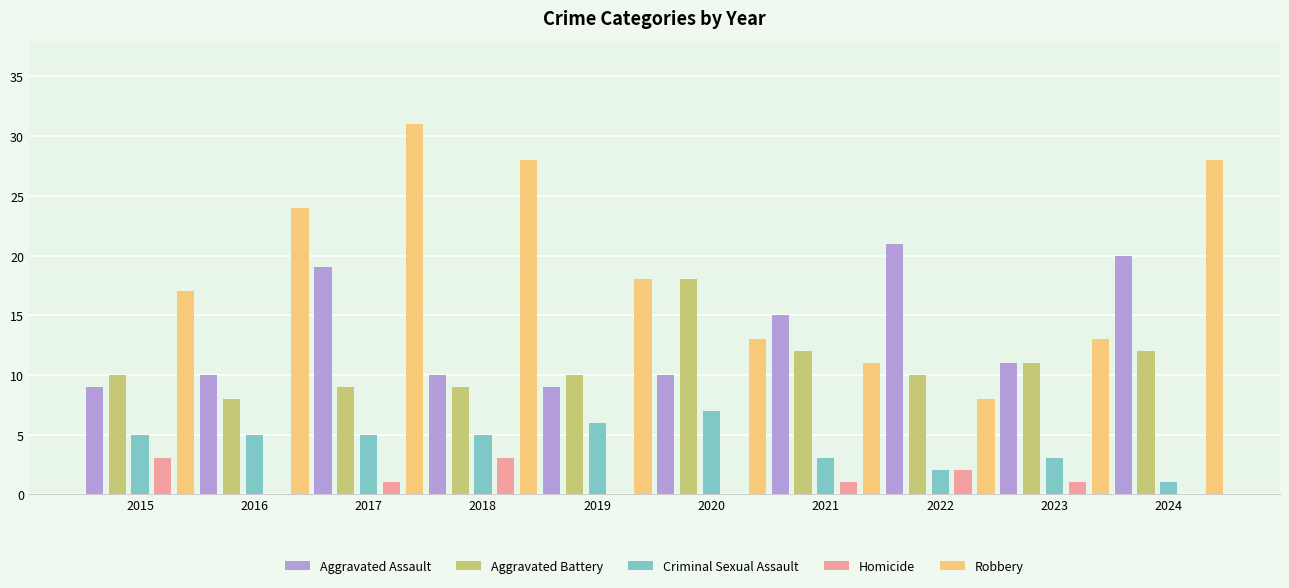

Is the value of Aggravated Battery at 2017 greater than the value of Aggravated Assault at 2024?

No